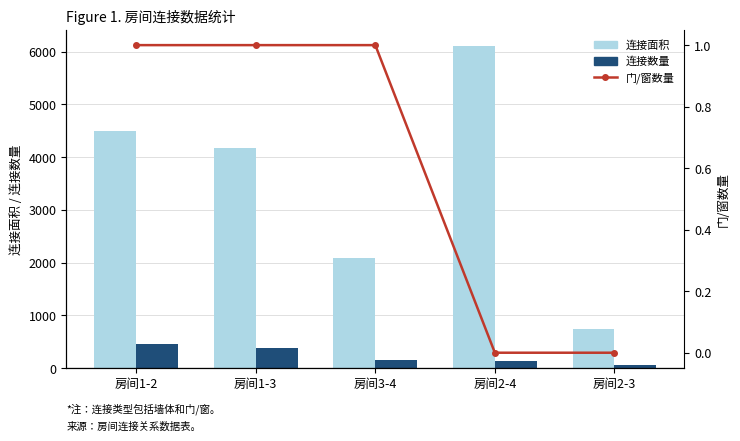

What is the spread (max minus min) of values at 房间1-2?

4499